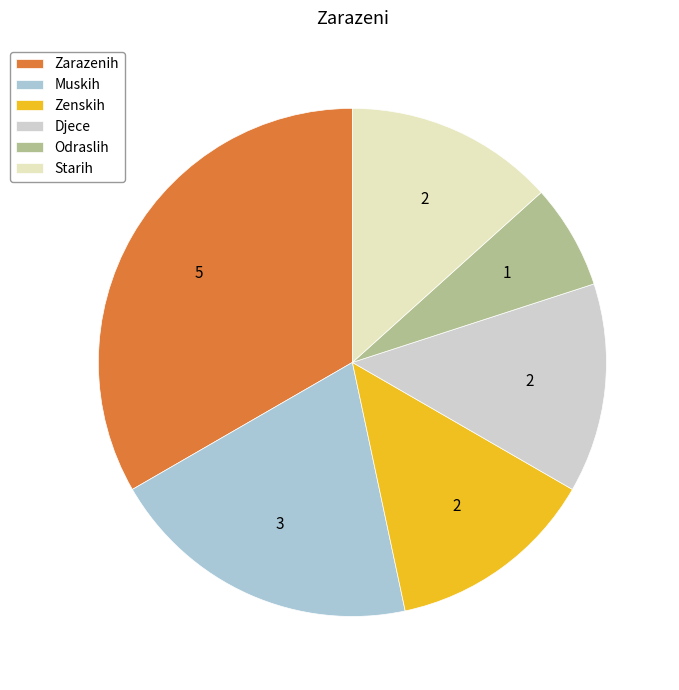

How many slices are in this pie chart?

6